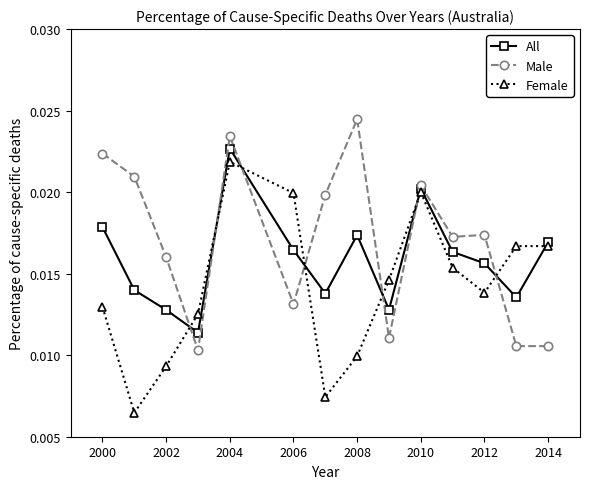

Count the number of categories in the chart.

14